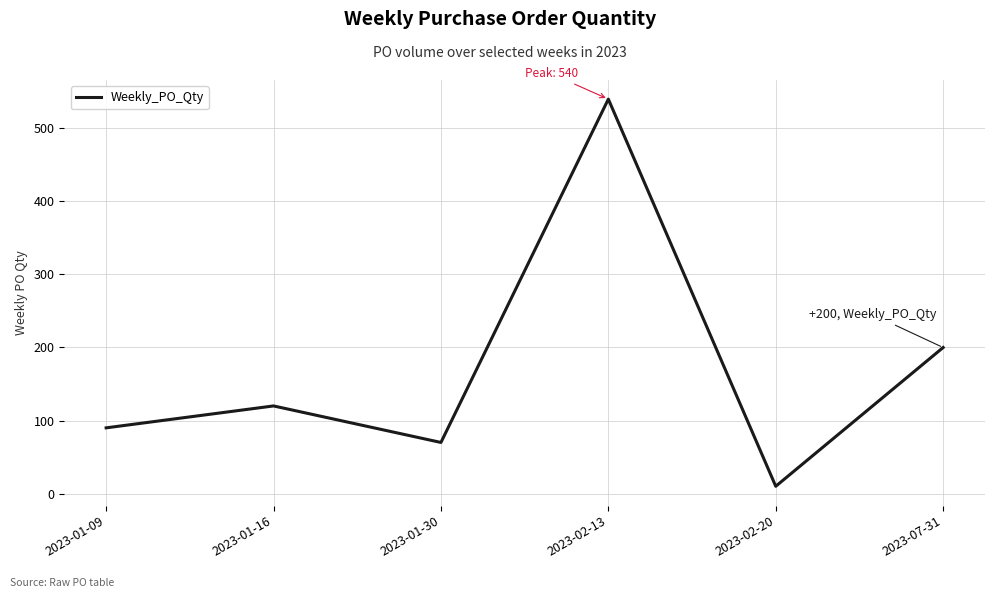

List the labels in order of value, largest first.

2023-02-13, 2023-07-31, 2023-01-16, 2023-01-09, 2023-01-30, 2023-02-20